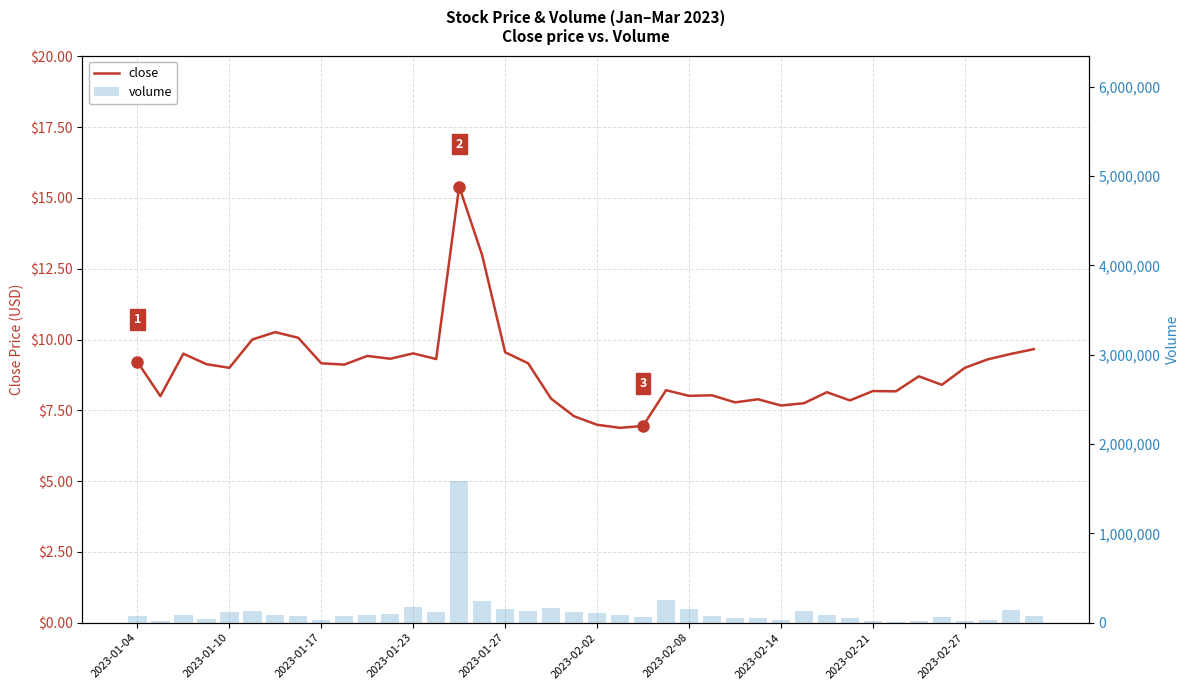

Rank the series by their maximum value, from lowest to highest.

close, volume